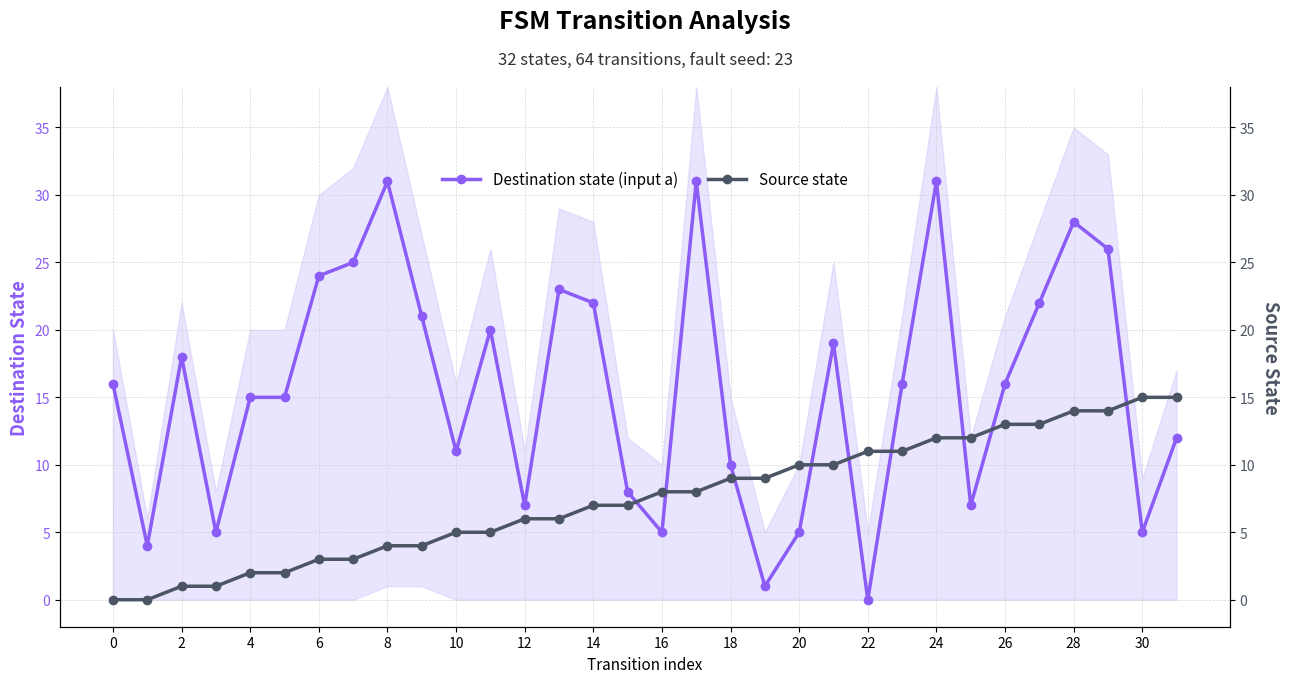

Rank the series by their average value, from highest to lowest.

Destination state (input a), Source state